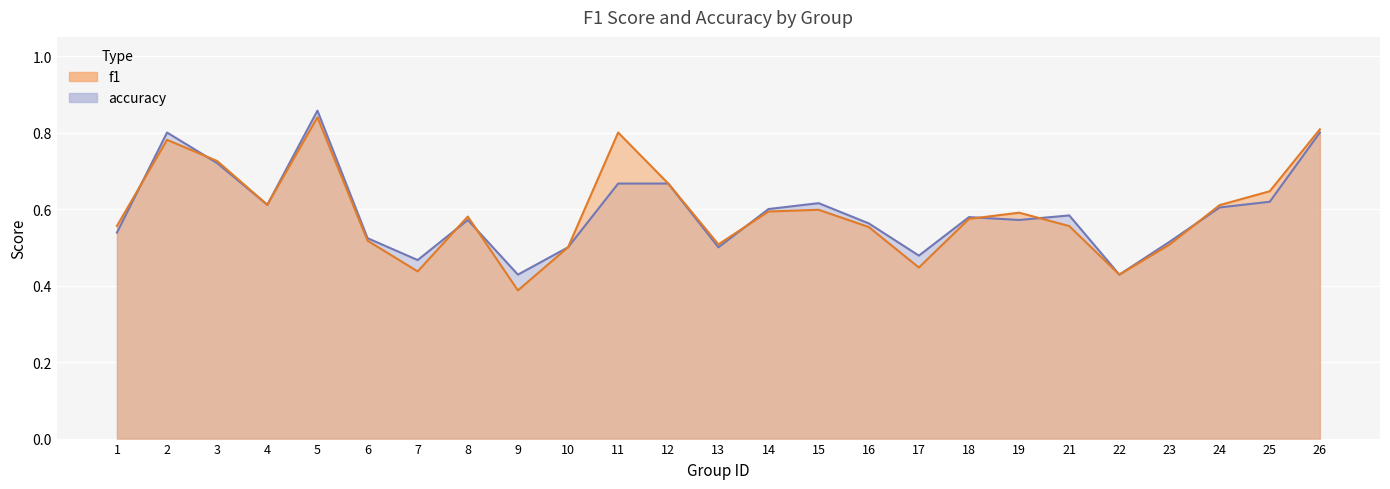

Reading left to right, extract all data points from this chart.

f1: 0.6	0.8	0.7	0.6	0.8	0.5	0.4	0.6	0.4	0.5	0.8	0.7	0.5	0.6	0.6	0.6	0.4	0.6	0.6	0.6	0.4	0.5	0.6	0.6	0.8
accuracy: 0.5	0.8	0.7	0.6	0.9	0.5	0.5	0.6	0.4	0.5	0.7	0.7	0.5	0.6	0.6	0.6	0.5	0.6	0.6	0.6	0.4	0.5	0.6	0.6	0.8